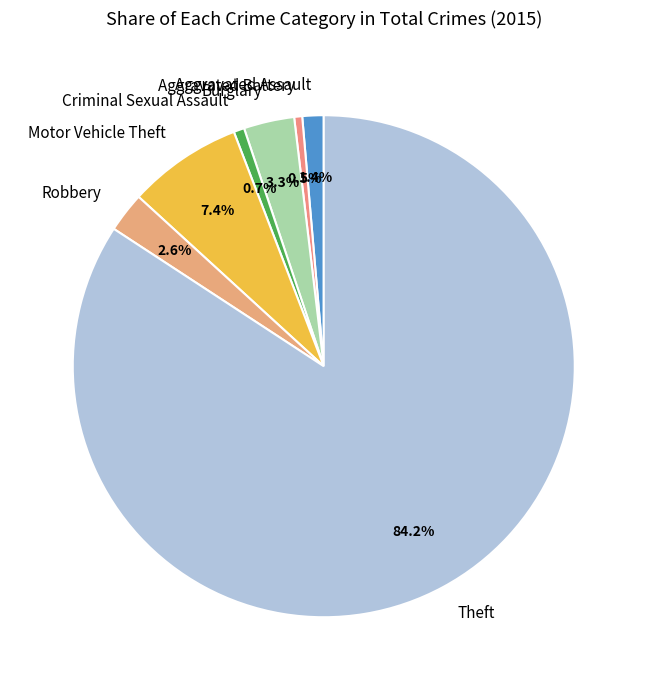

Is the sum of Aggravated Assault and Theft greater than half?

Yes